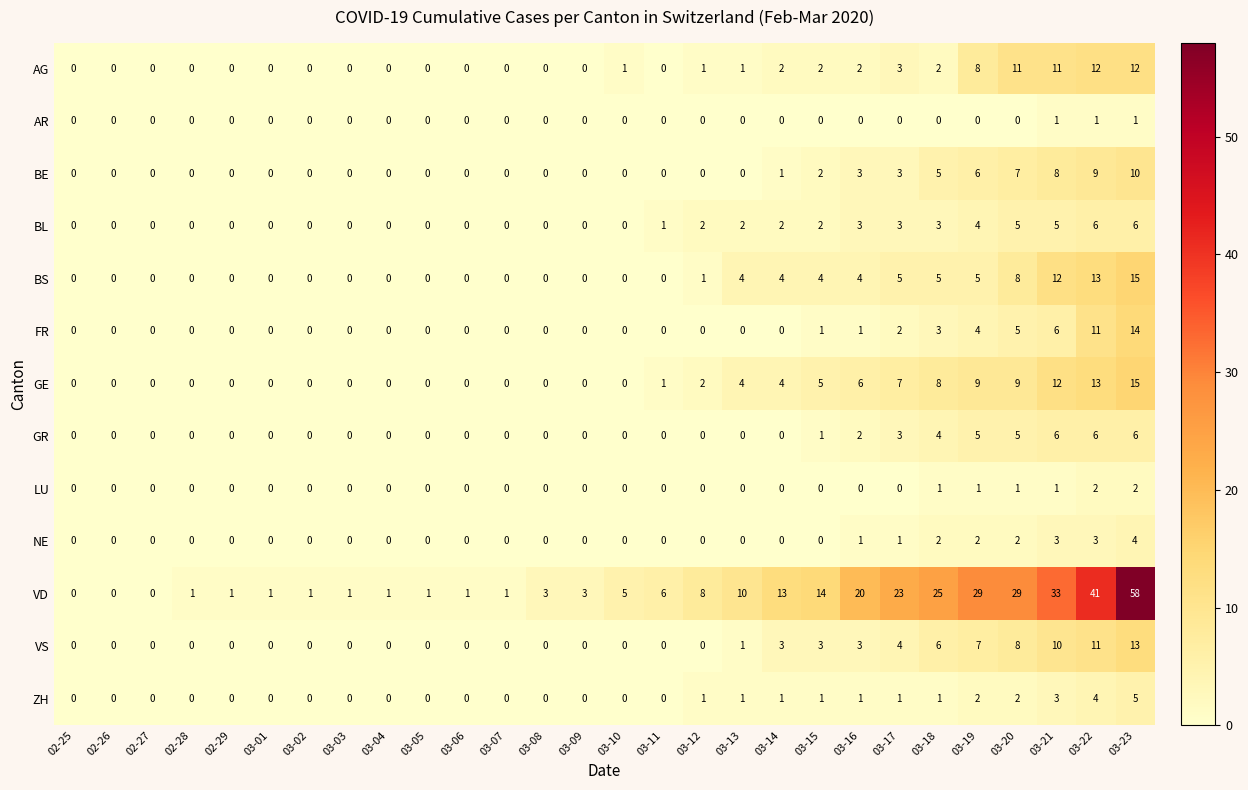

At how many categories does at least one series exceed 27?

5